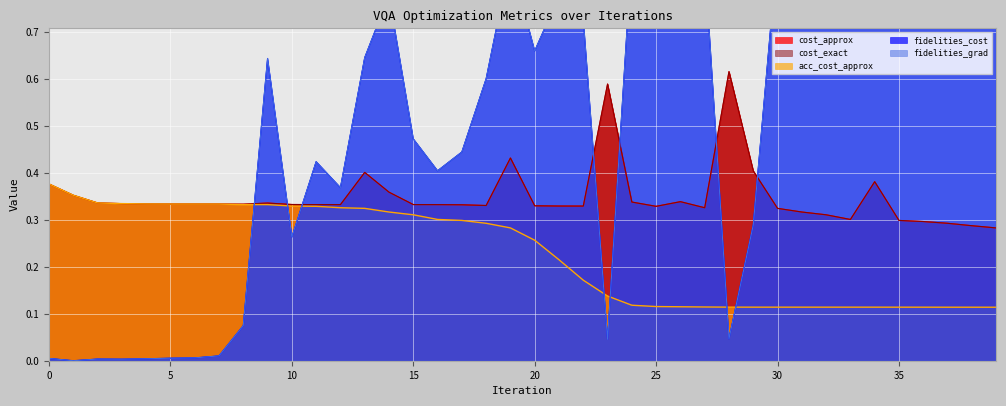

Is the value of fidelities_grad at 2 greater than the value of cost_exact at 6?

No